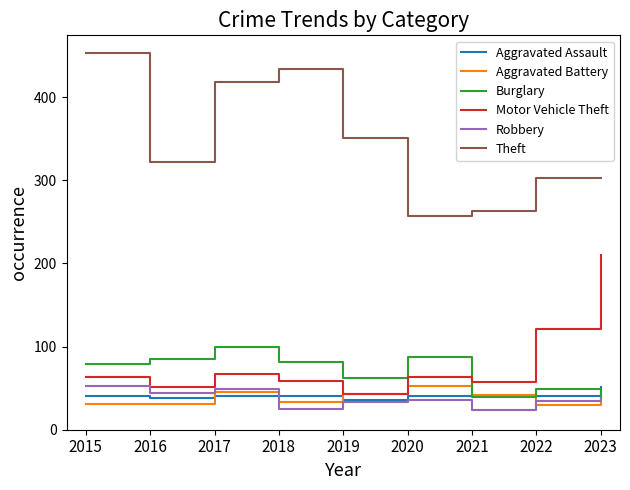

How many lines are shown in the chart?

6